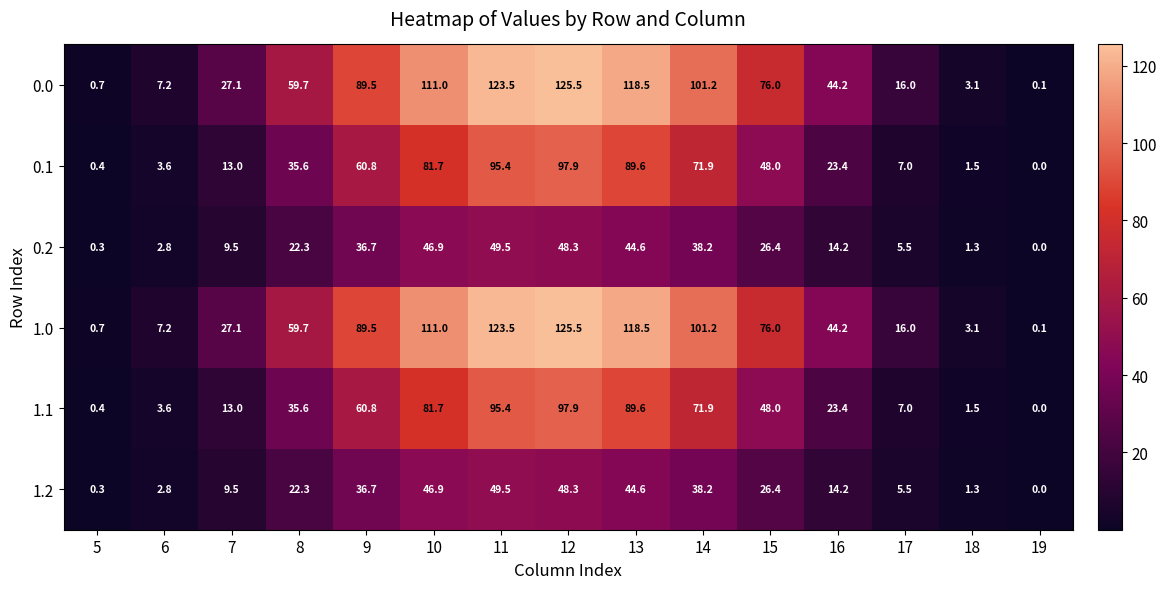

List the labels in order of 0.1 value, smallest first.

19, 5, 18, 6, 17, 7, 16, 8, 15, 9, 14, 10, 13, 11, 12